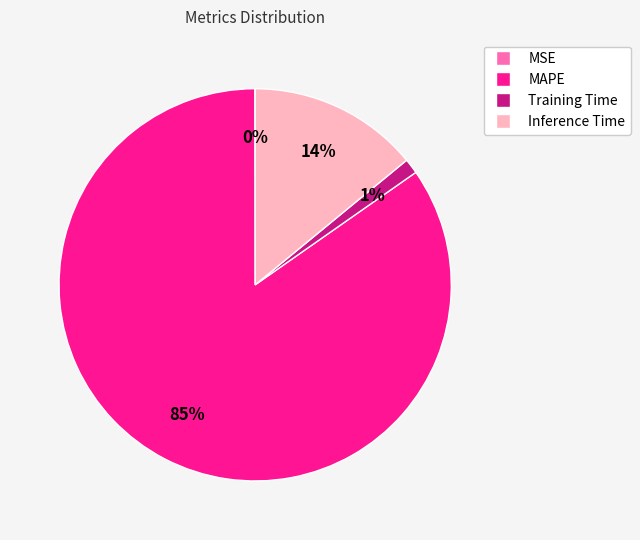

To the nearest percent, what is the difference between the largest and smallest slice percentages?

85%